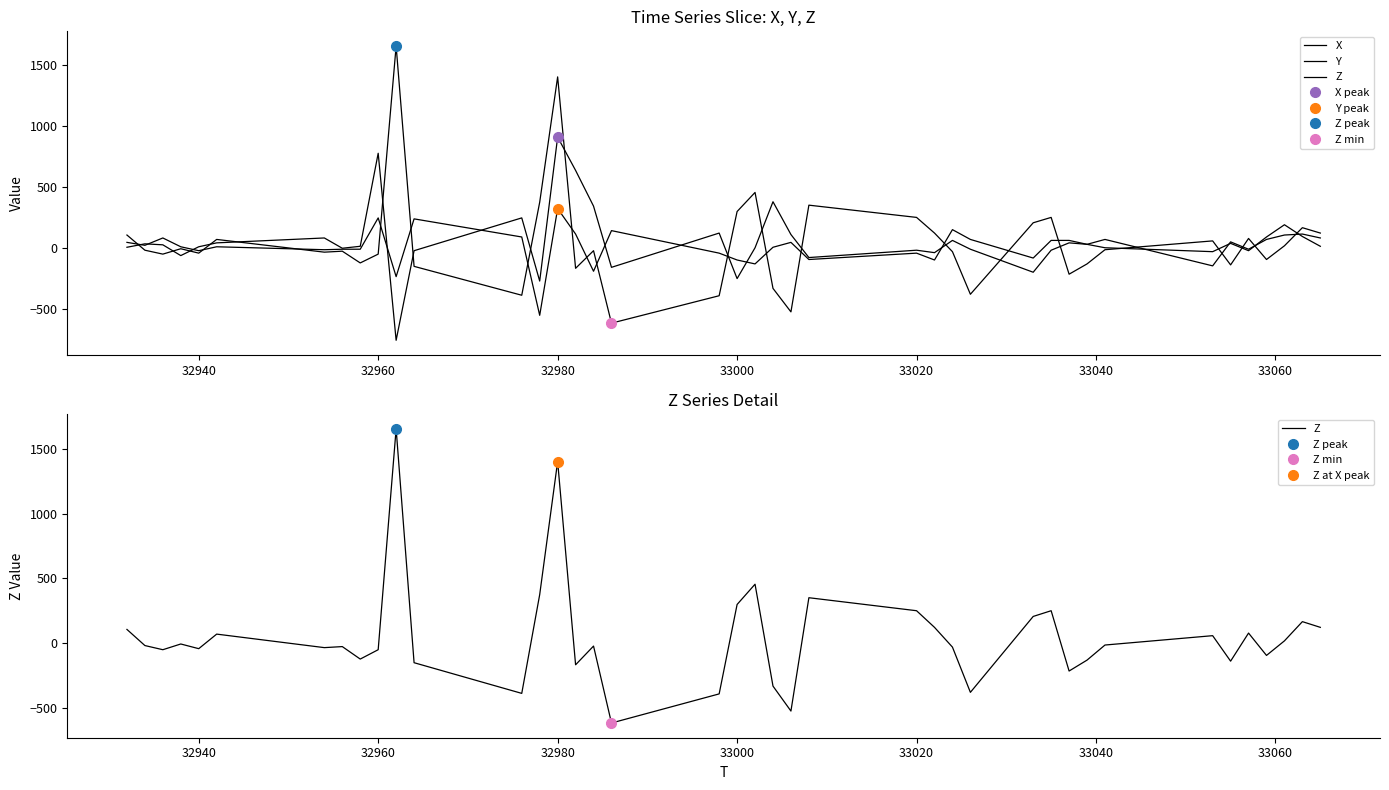

Where does the X series first go above 32?

32940